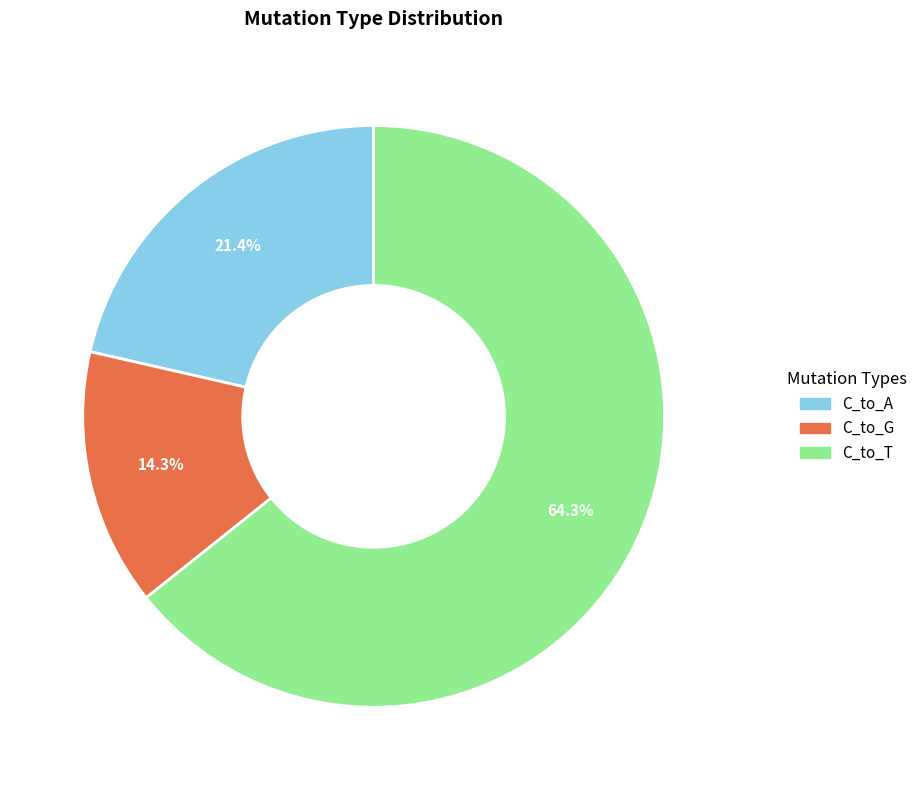

Is there a majority slice in this chart?

Yes